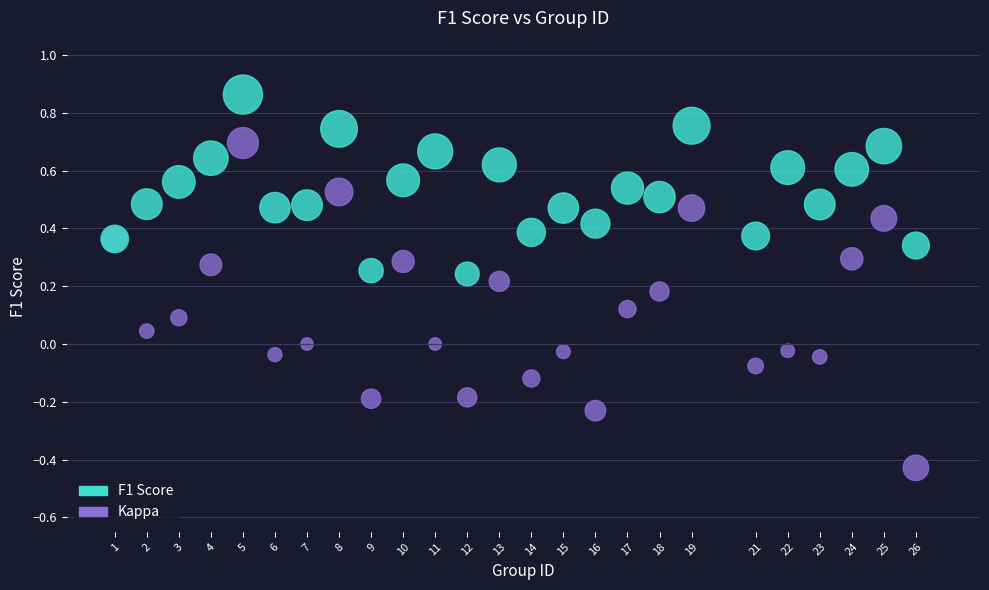

Which series has the widest spread of Y values?

Kappa